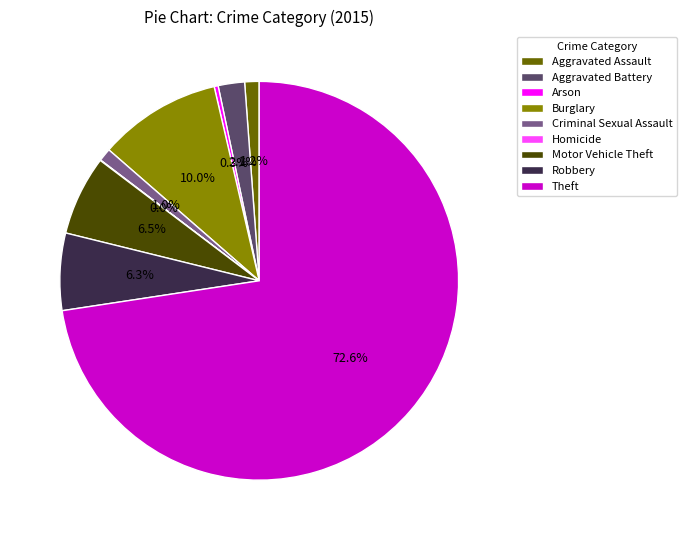

Is there any slice that represents more than half of the pie?

Yes